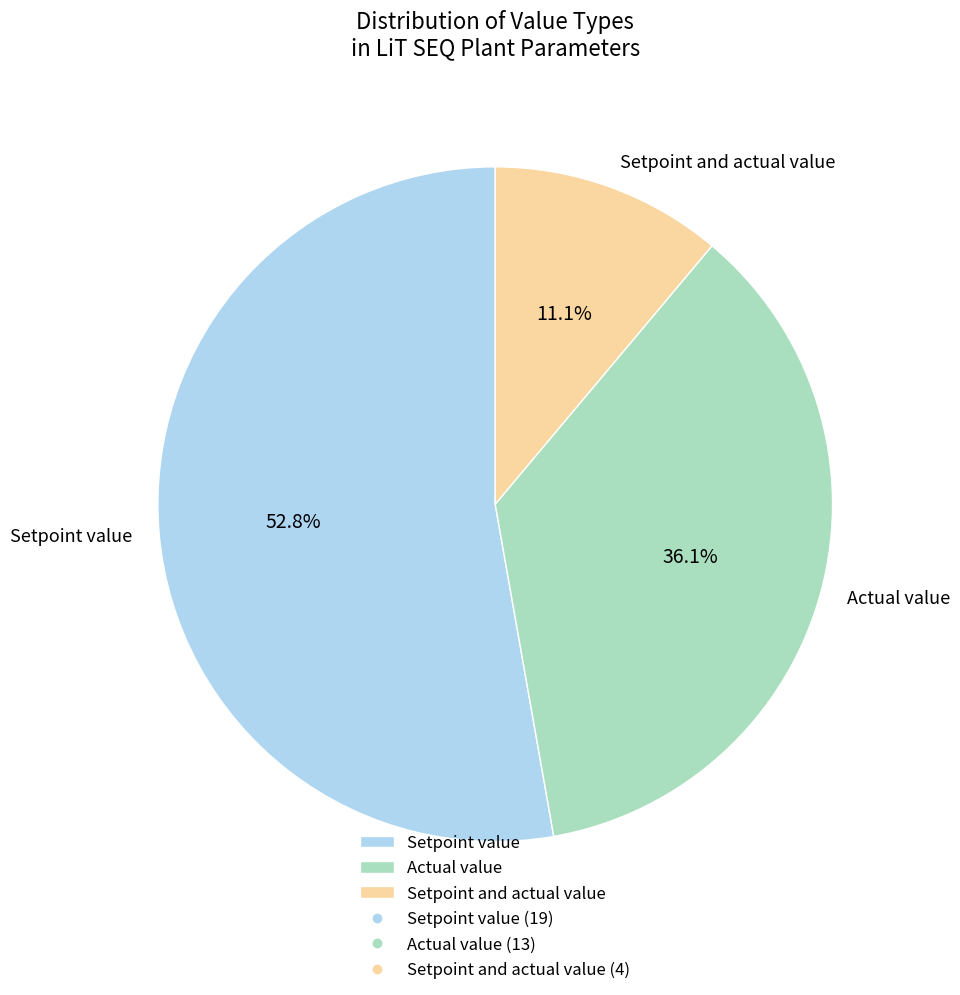

How many segments does this pie chart have?

3